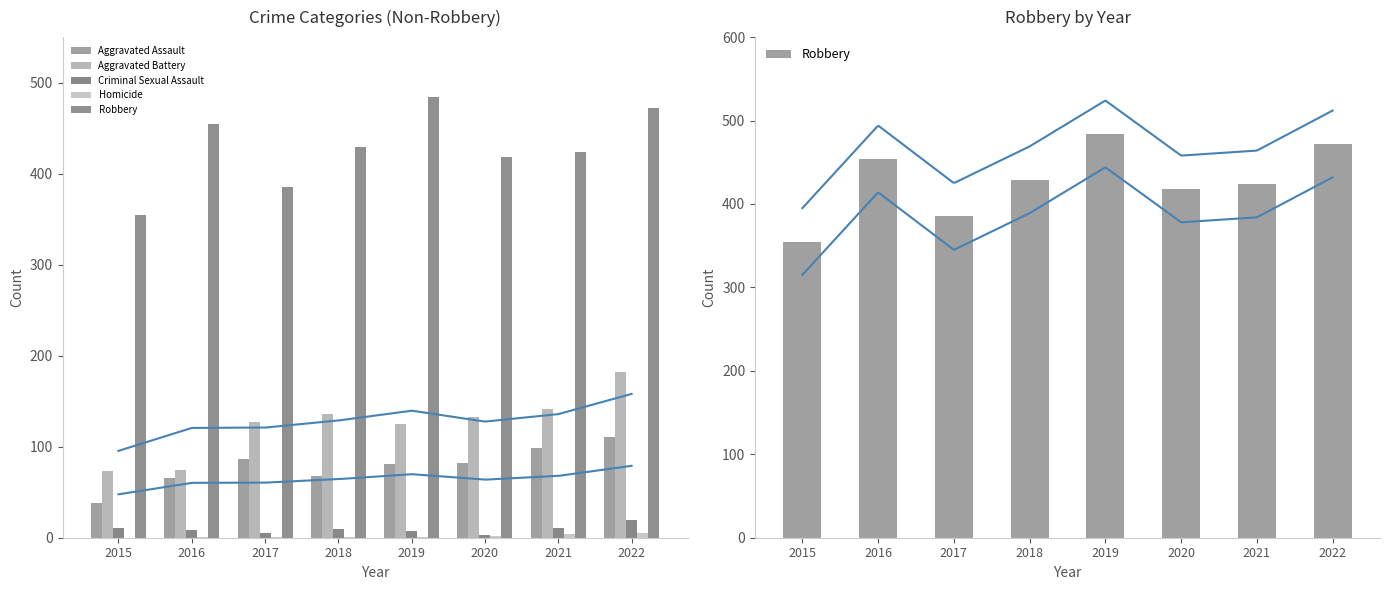

The value of Aggravated Assault at 2022 is 111. True or false?

True